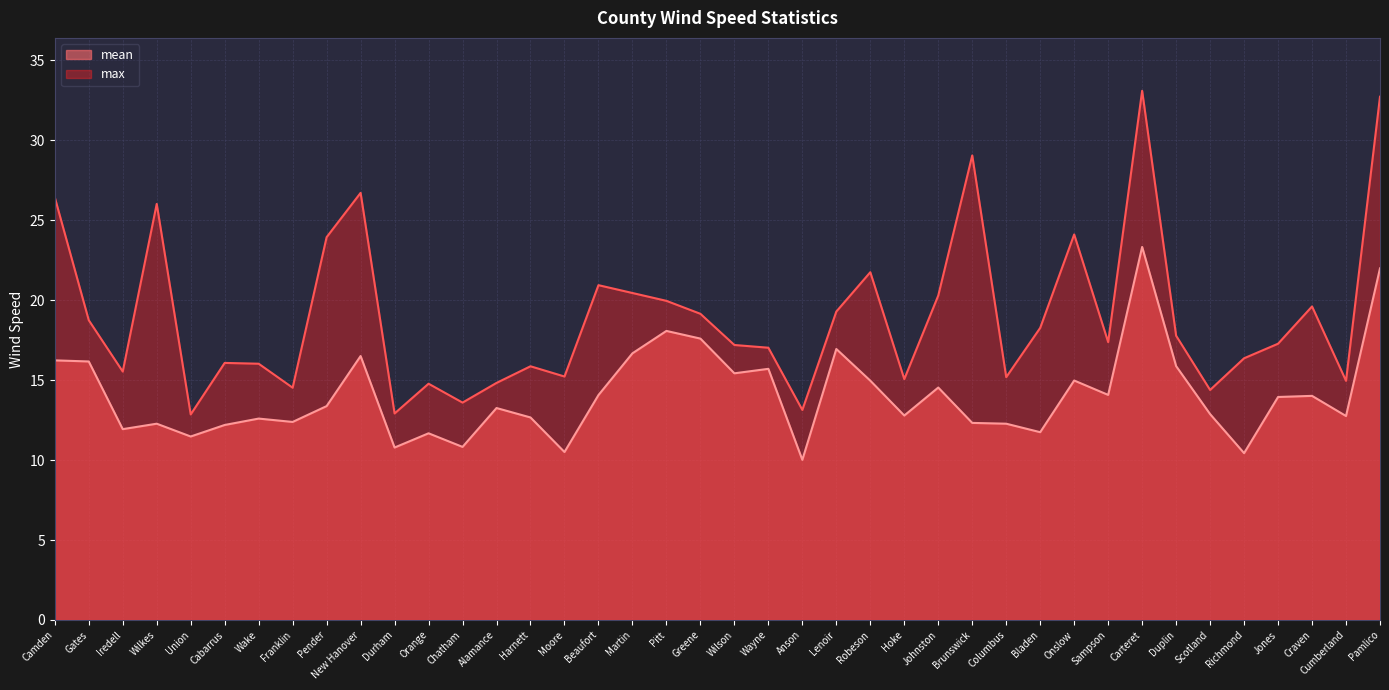

At which category is the sum across all series the highest?

Carteret